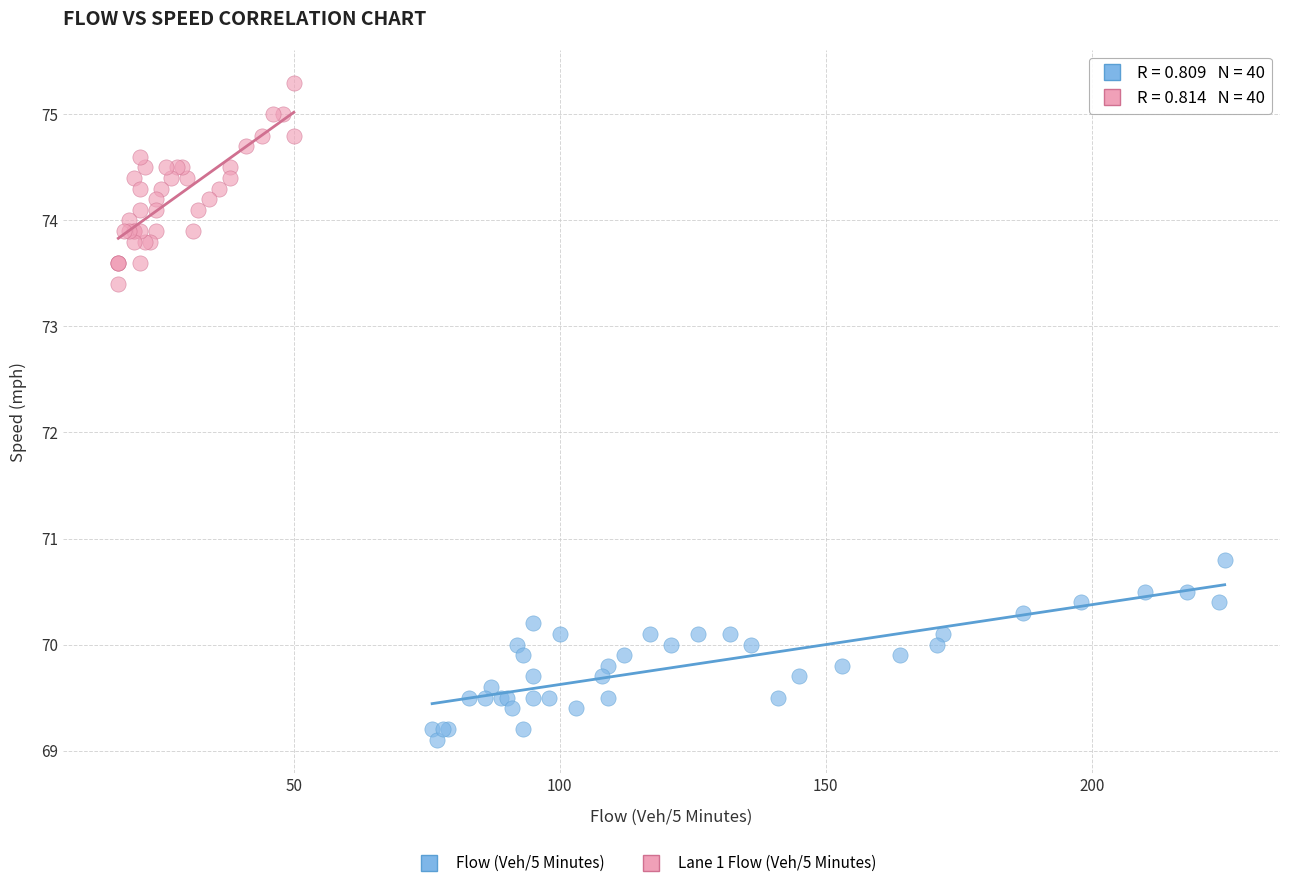

Which series contains the highest Y value?

Lane 1 Flow (Veh/5 Minutes)